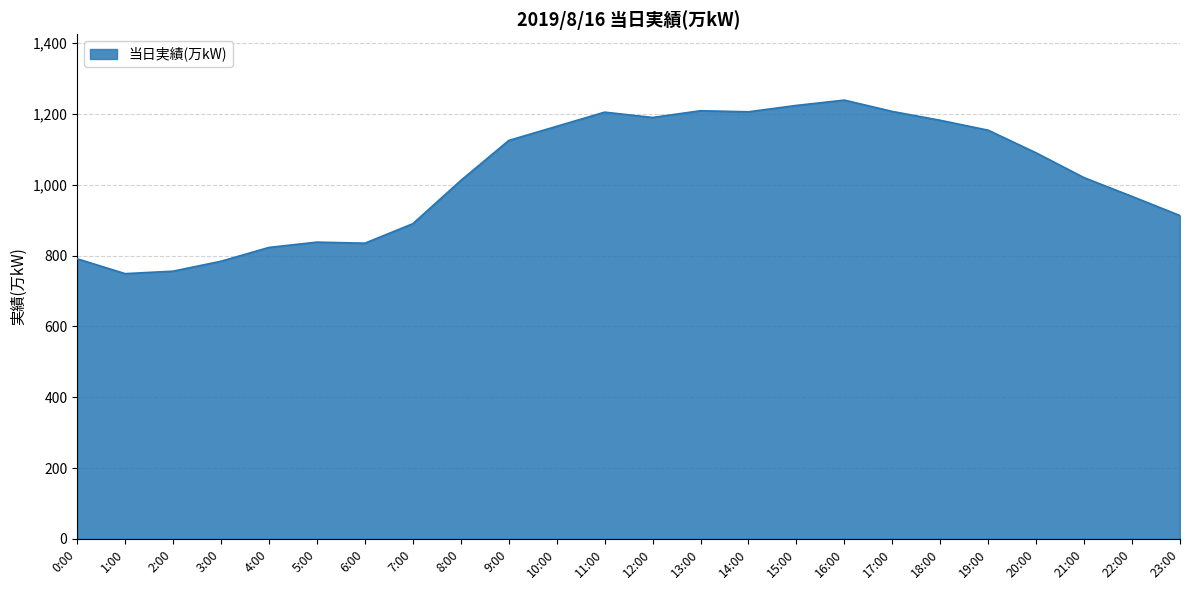

Between 20:00 and 11:00, which is larger?

11:00